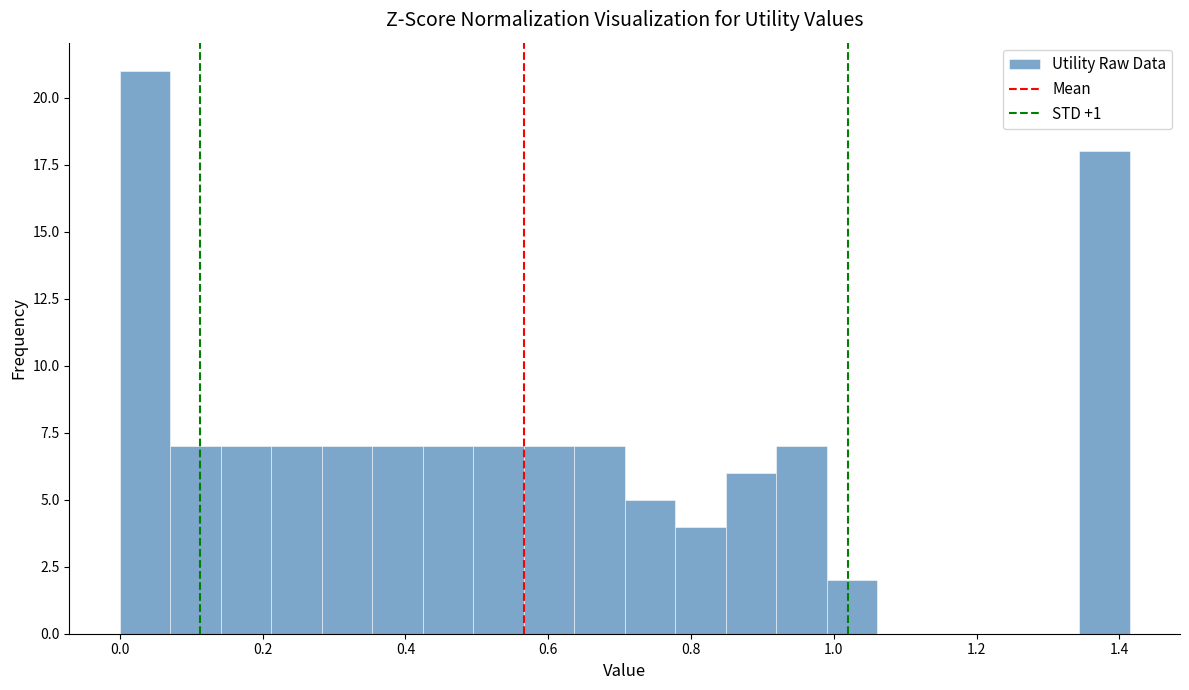

Read against the x-axis, roughly where is the centre of the tallest bar?

0.04